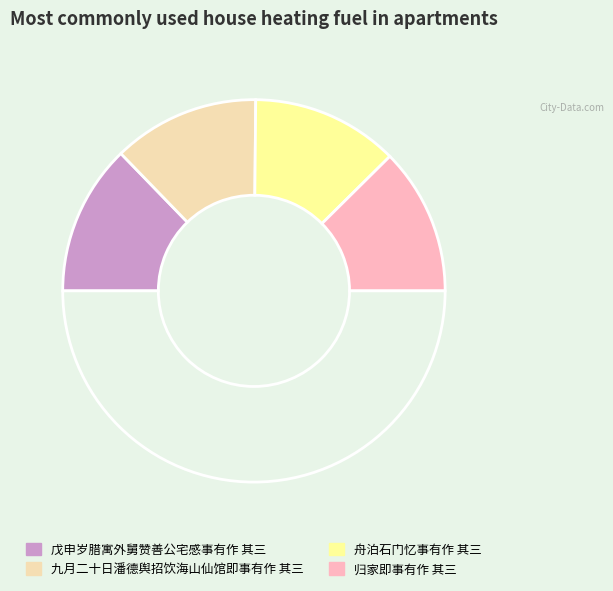

Which slice is the largest?

戊申岁腊寓外舅赞善公宅感事有作 其三